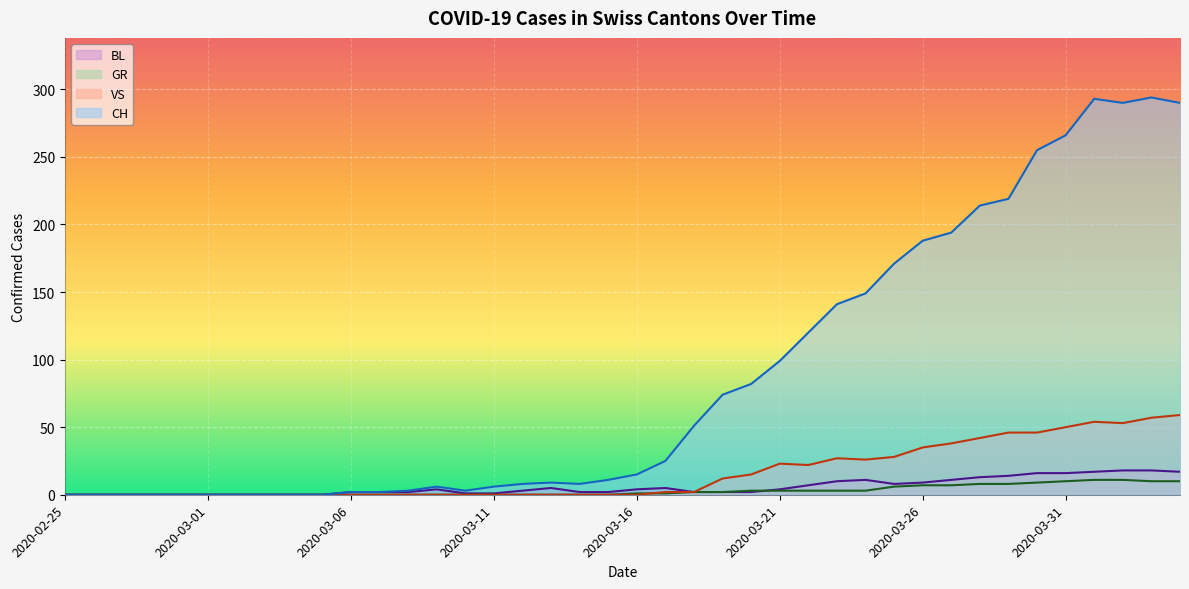

What position from the right is 2020-03-30?

6